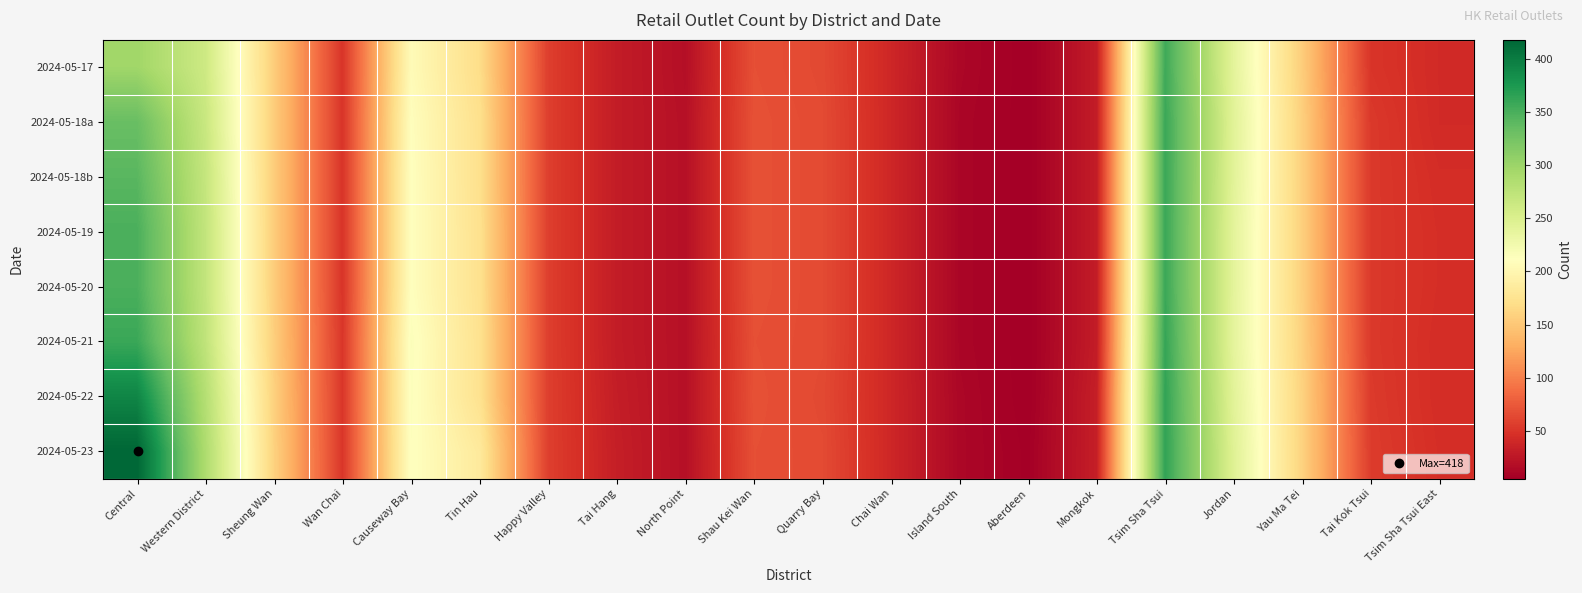

Which series has the largest range (max minus min)?

2024-05-23